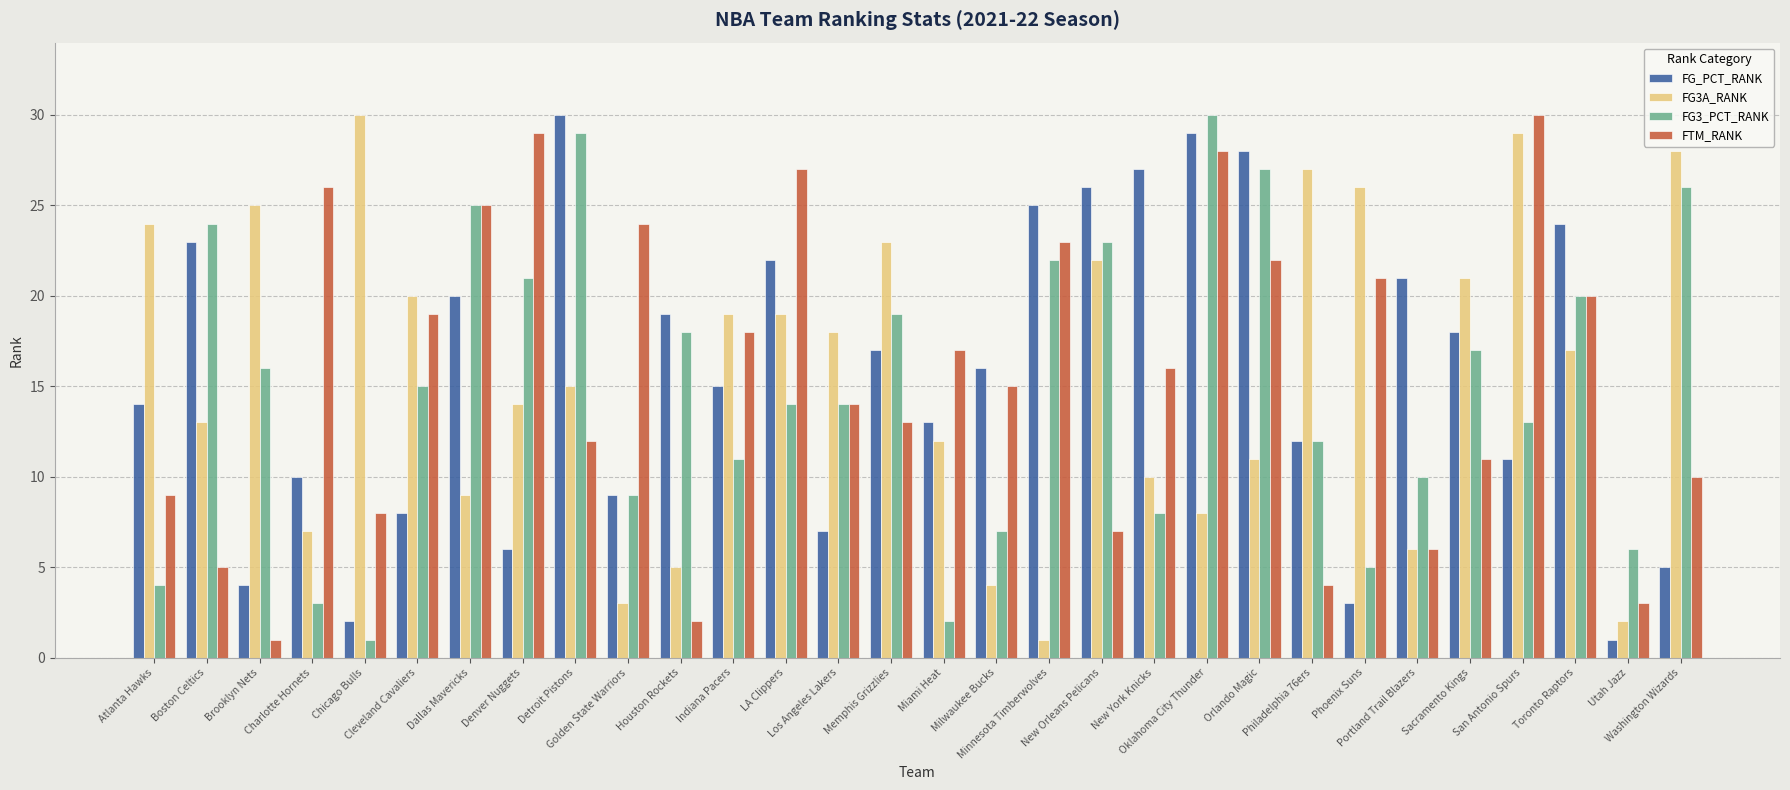

How many data points in FTM_RANK are less than 16?

15